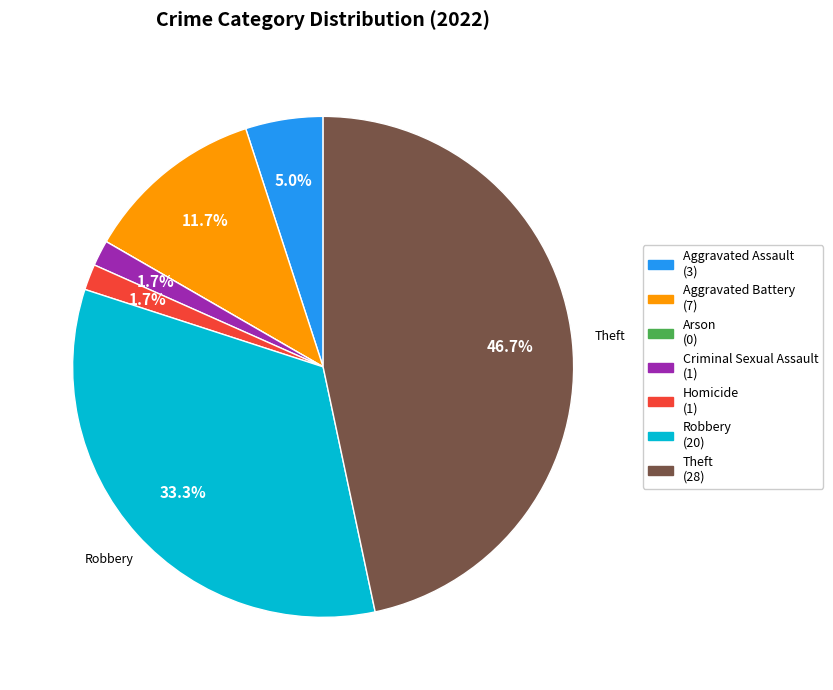

What percentage is the Robbery slice, to the nearest percent?

33%